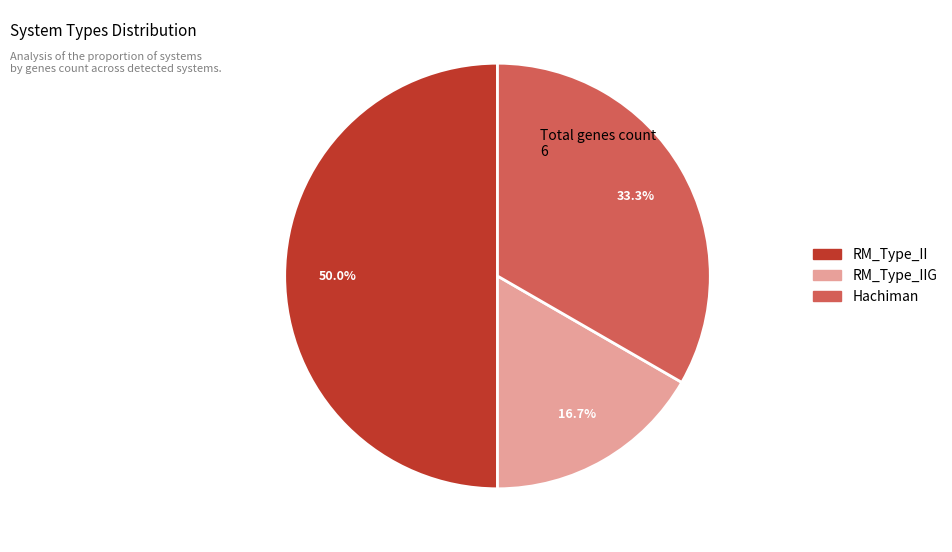

Count the number of slices in the pie.

3